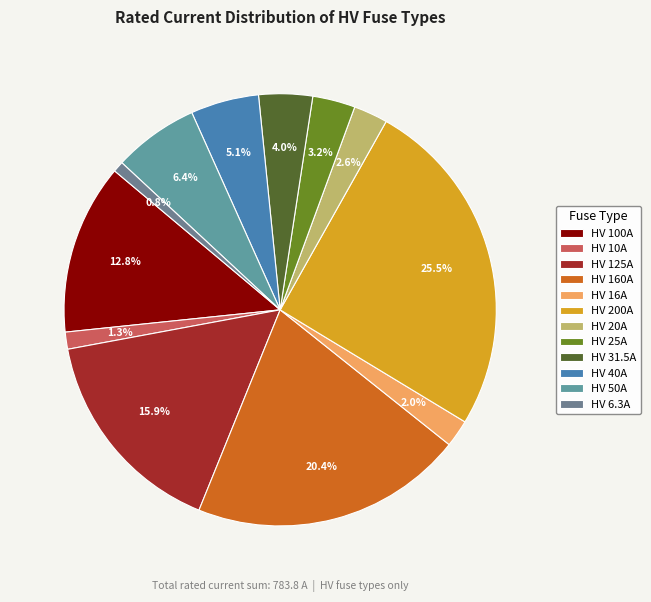

What portion of the pie excludes HV 10A?

98.7%